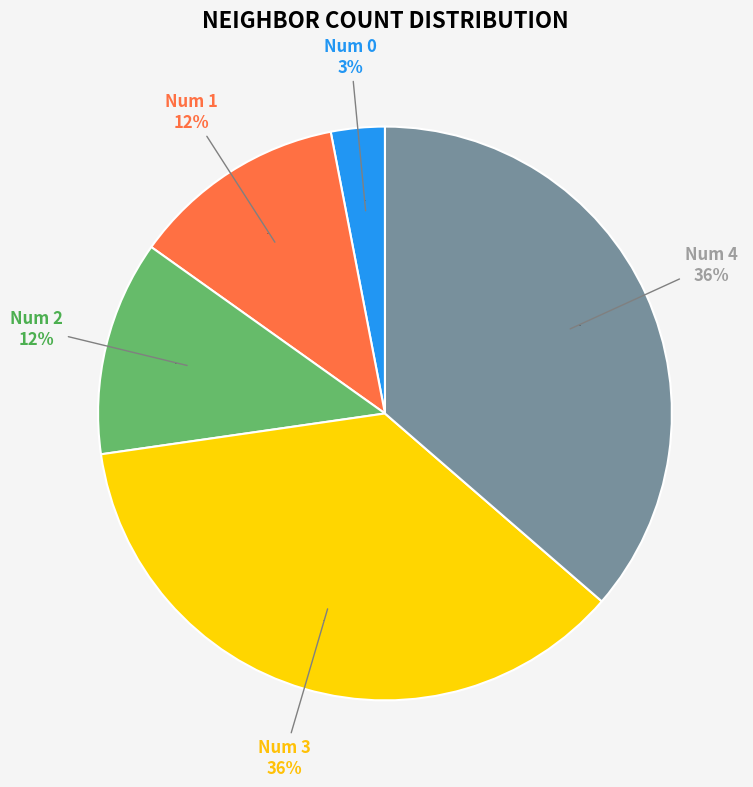

Which has a higher value, neighbor_num=4 or neighbor_num=3?

neighbor_num=4